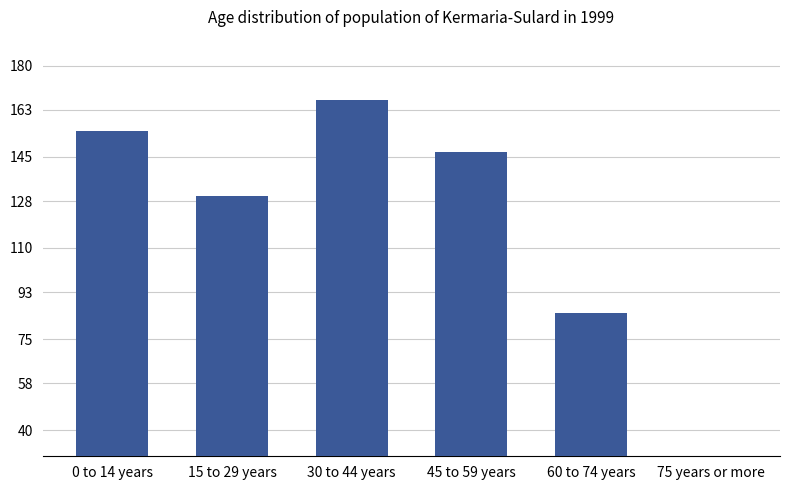

What is the sum of all values?

689